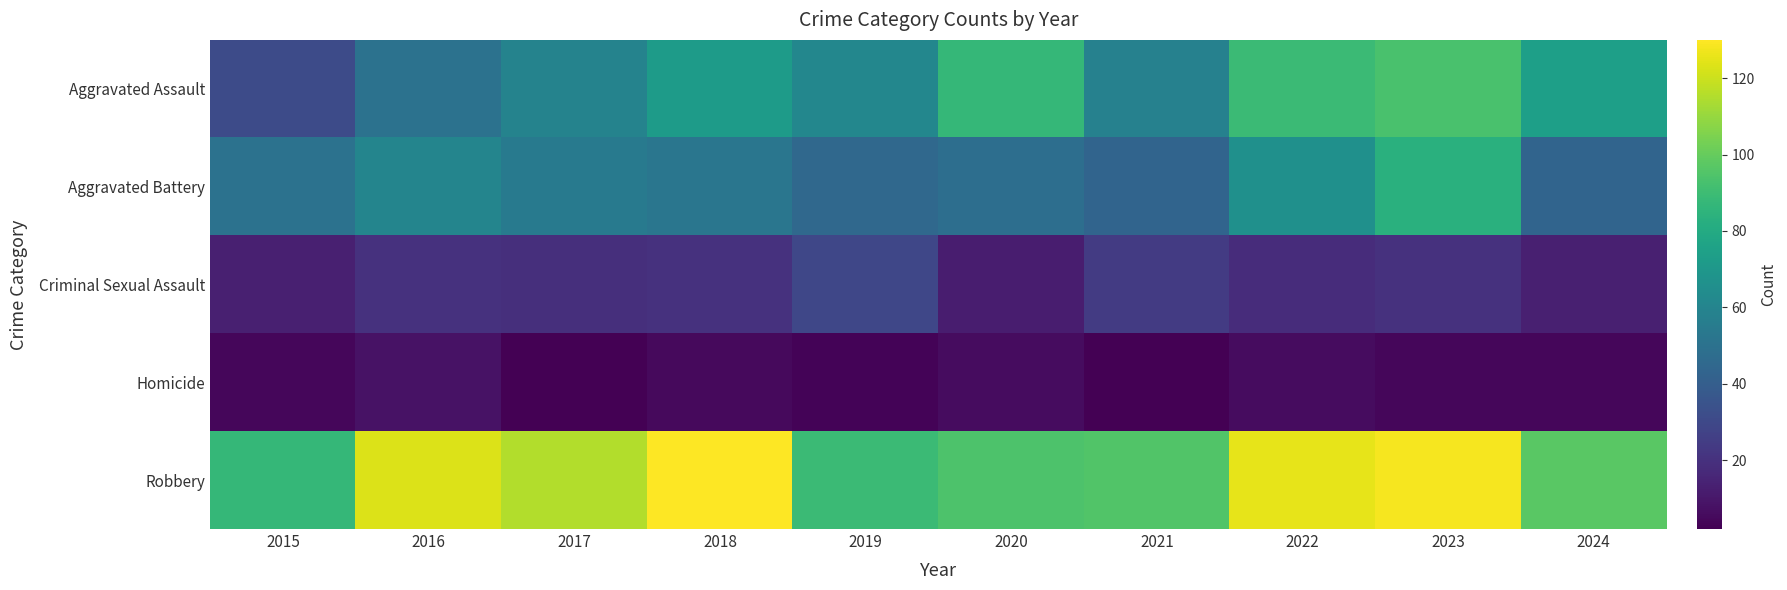

Reading left to right, extract all data points from this chart.

Aggravated Assault: 2015=31	2016=50	2017=59	2018=72	2019=61	2020=87	2021=58	2022=89	2023=93	2024=74
Aggravated Battery: 2015=50	2016=60	2017=54	2018=52	2019=45	2020=48	2021=43	2022=66	2023=83	2024=43
Criminal Sexual Assault: 2015=13	2016=20	2017=19	2018=20	2019=29	2020=12	2021=24	2022=18	2023=20	2024=13
Homicide: 2015=4	2016=8	2017=2	2018=5	2019=3	2020=6	2021=2	2022=6	2023=4	2024=4
Robbery: 2015=87	2016=123	2017=115	2018=130	2019=89	2020=94	2021=95	2022=125	2023=128	2024=97